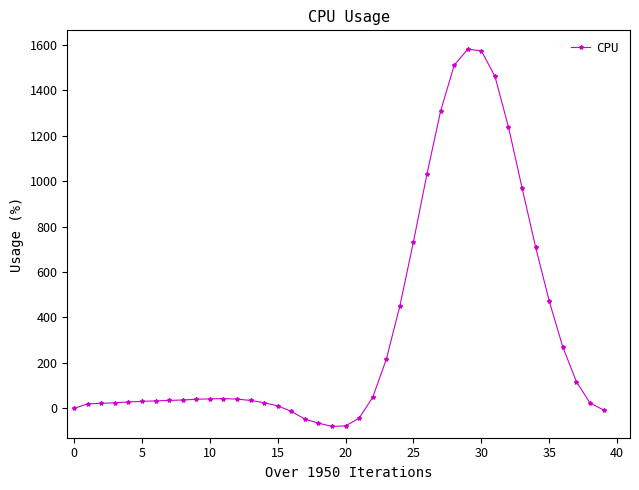

What is the smallest value displayed?

-79